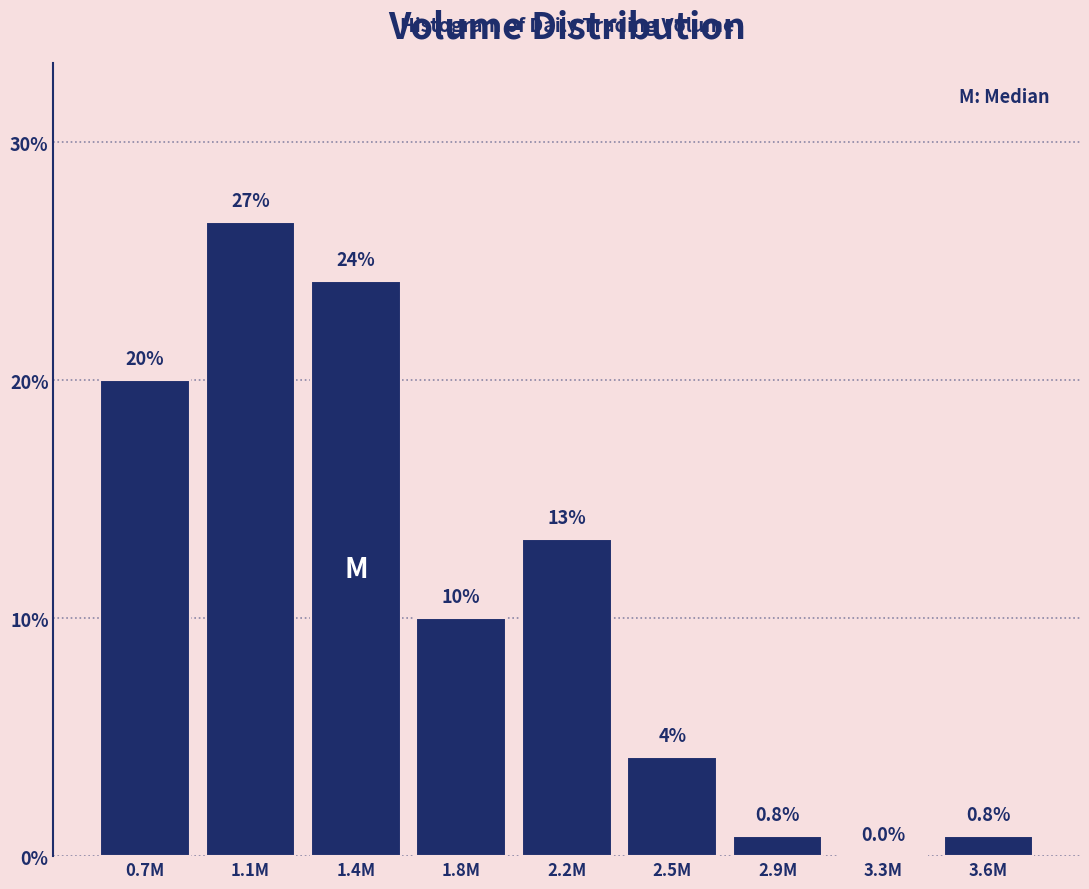

The chart shows a value of 24.2 at 1.4M. True or false?

True